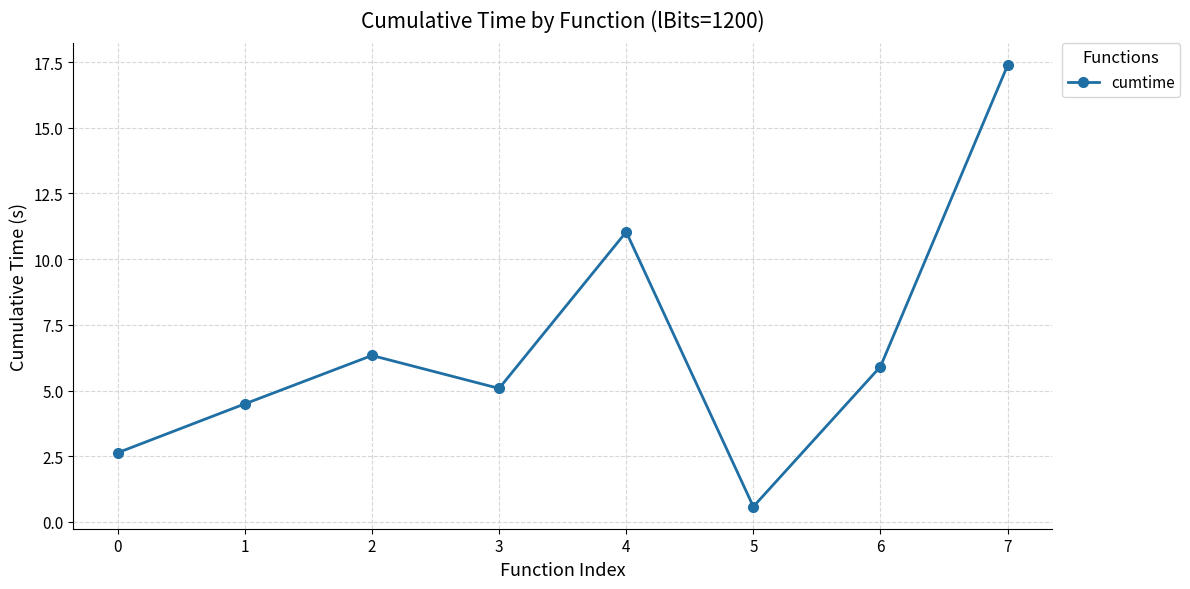

Count the number of categories in the chart.

8